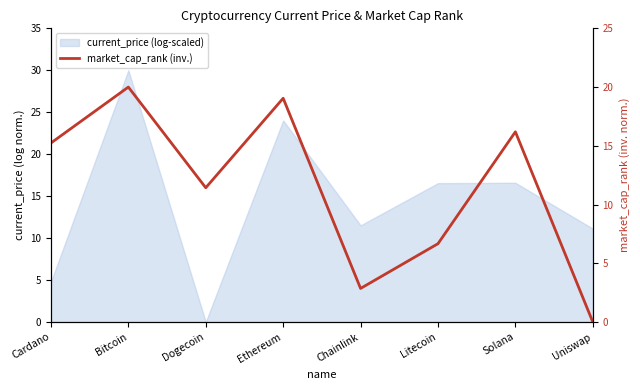

Approximately how many times larger is the value at Bitcoin compared to Dogecoin?

1.8